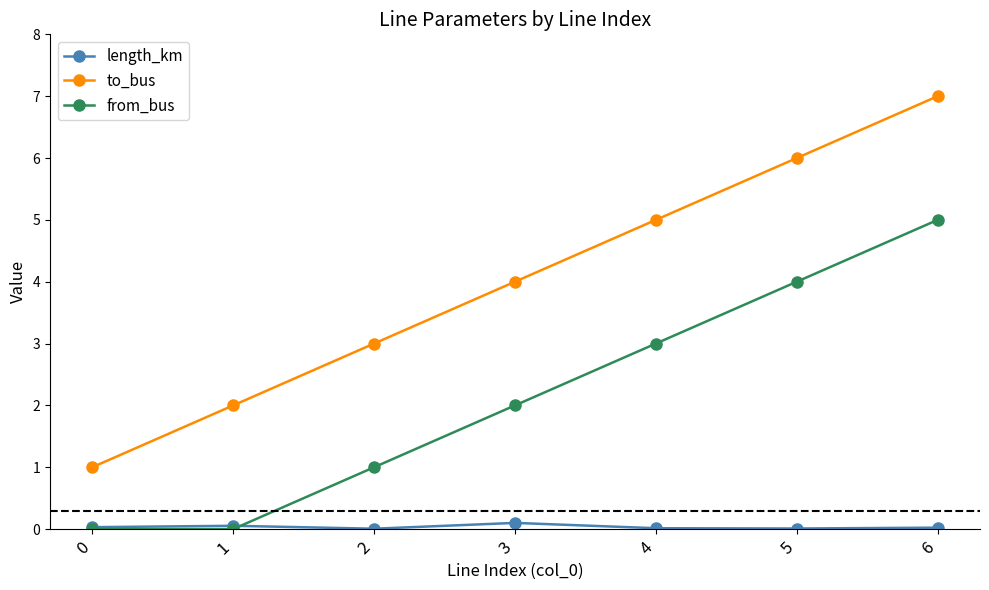

What is the spread (max minus min) of values at 6?

7.0